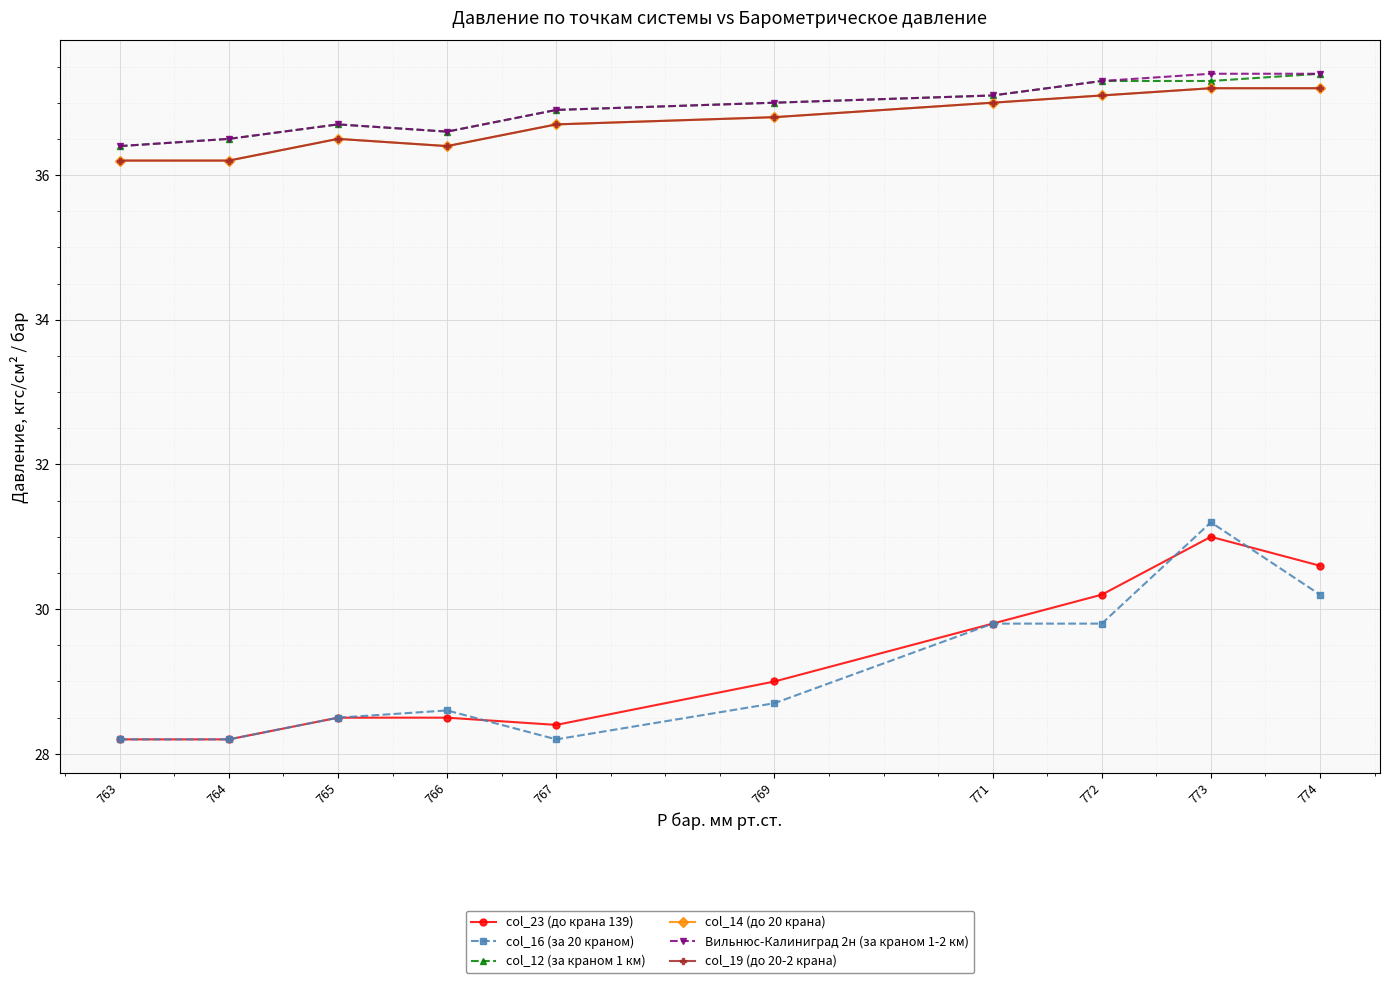

Read the col_19 (до 20-2 крана) value at 765.

36.5